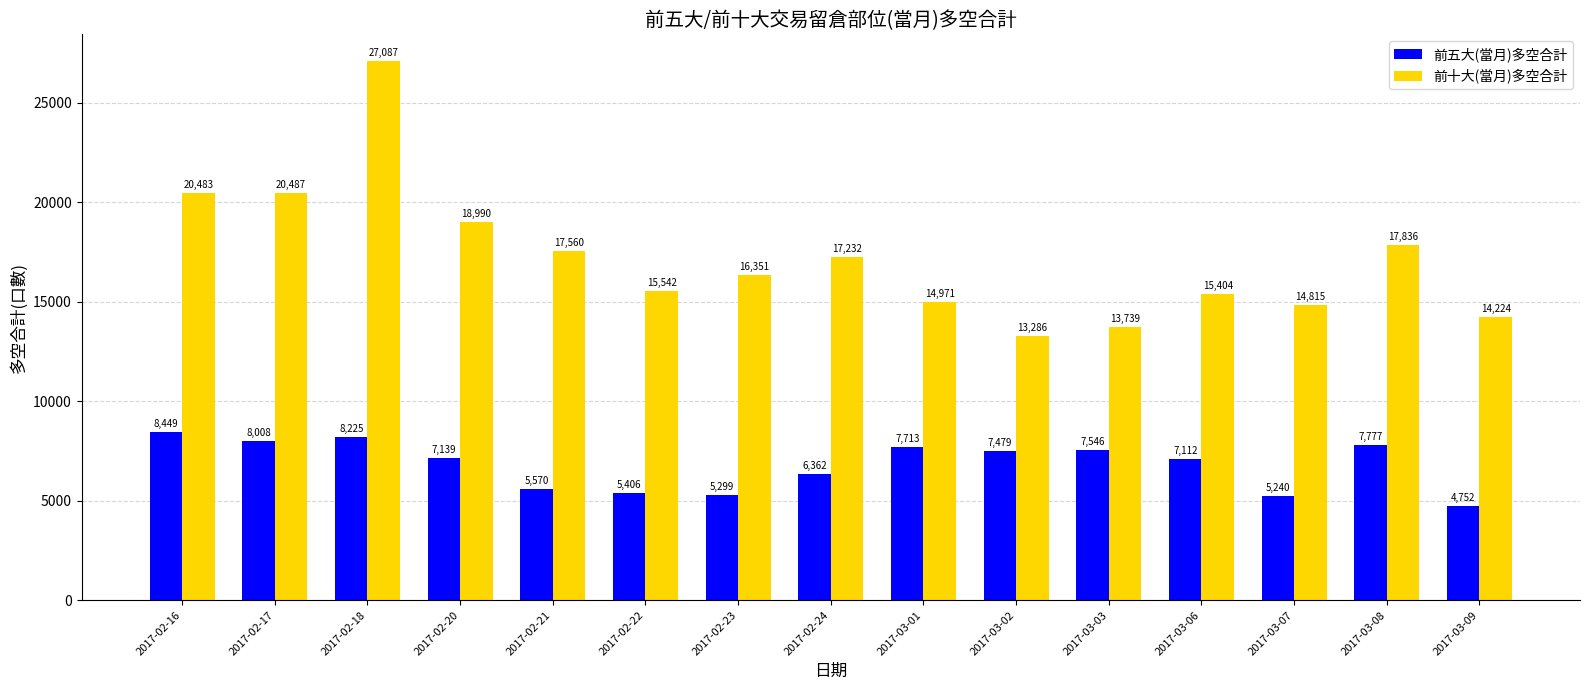

Which series has the largest range (max minus min)?

前十大(當月)多空合計